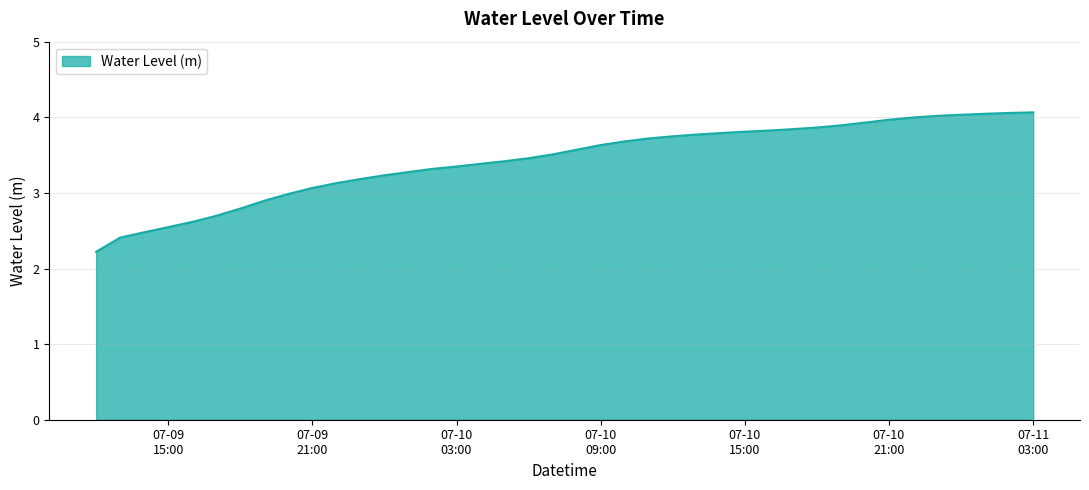

What is the smallest value displayed?

2.2